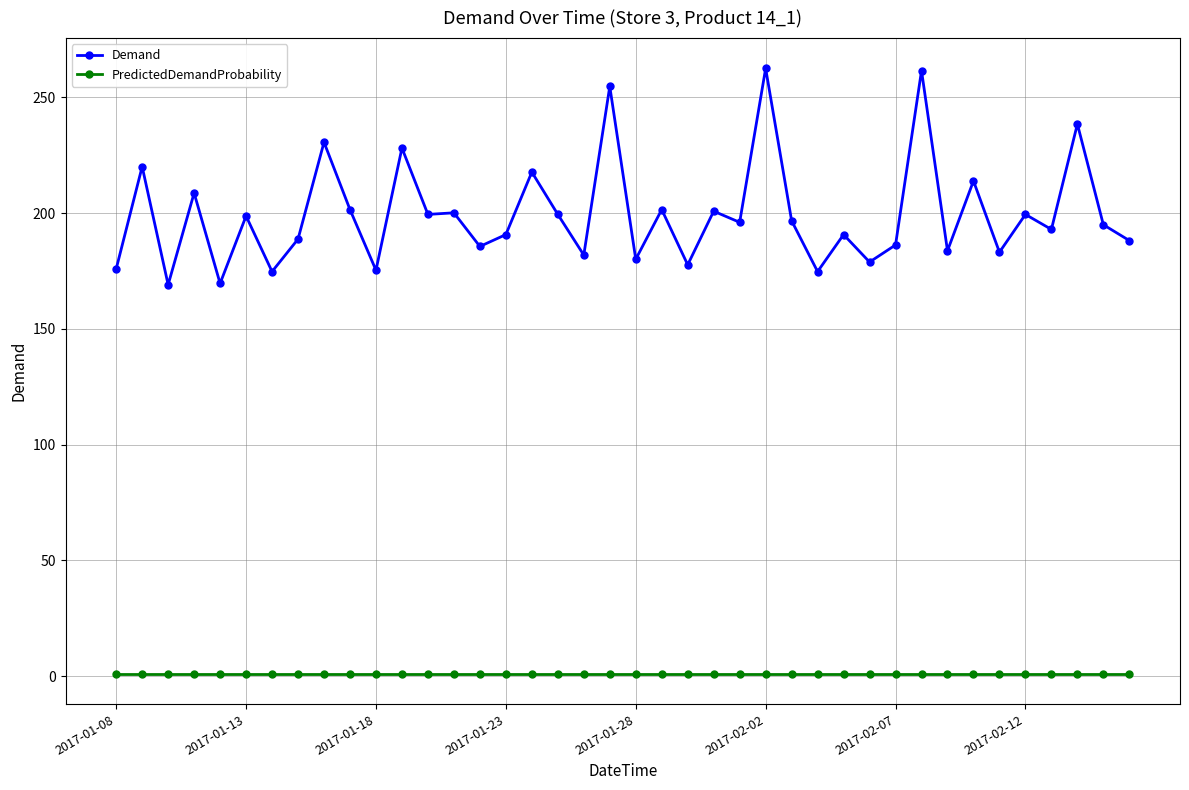

Rank the series by their average value, from highest to lowest.

Demand, PredictedDemandProbability